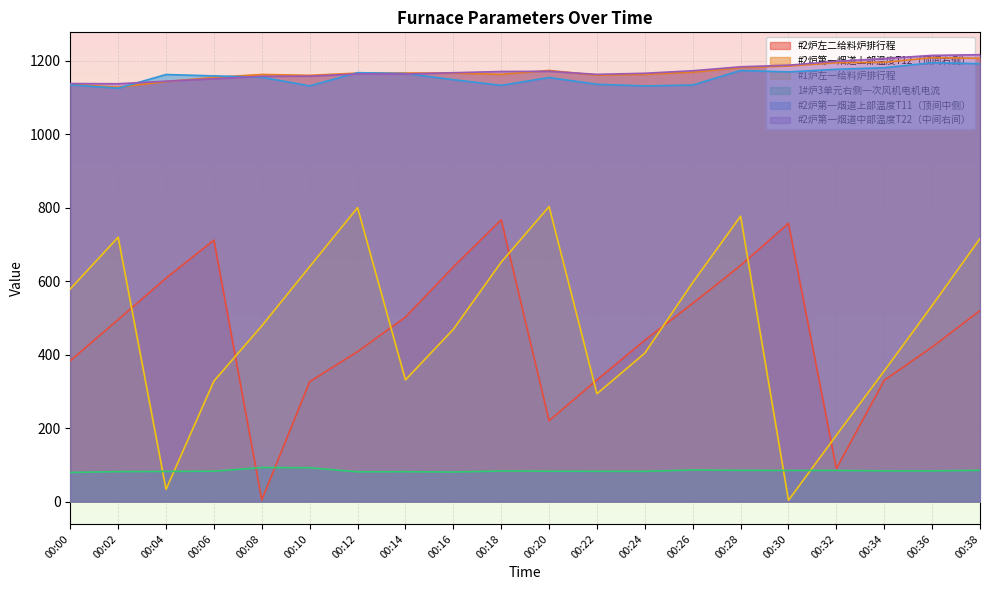

What are all the series names shown in the legend?

#2炉左二给料炉排行程, #2炉第一烟道上部温度T12（顶间右侧）, #1炉左一给料炉排行程, 1#炉3单元右侧一次风机电机电流, #2炉第一烟道上部温度T11（顶间中侧）, #2炉第一烟道中部温度T22（中间右间）